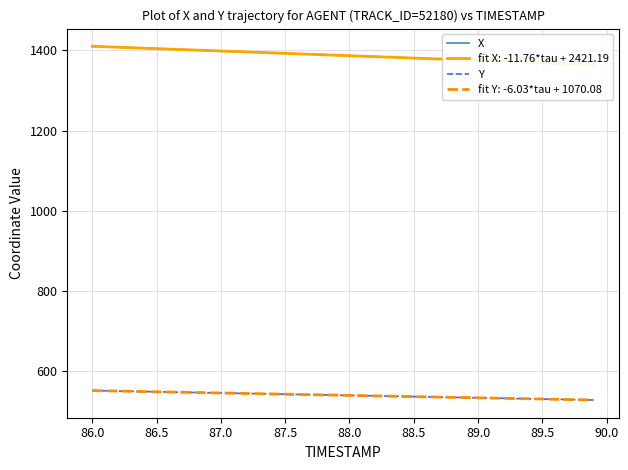

What is the maximum value for fit Y: -6.03*tau + 1070.08?

551.6